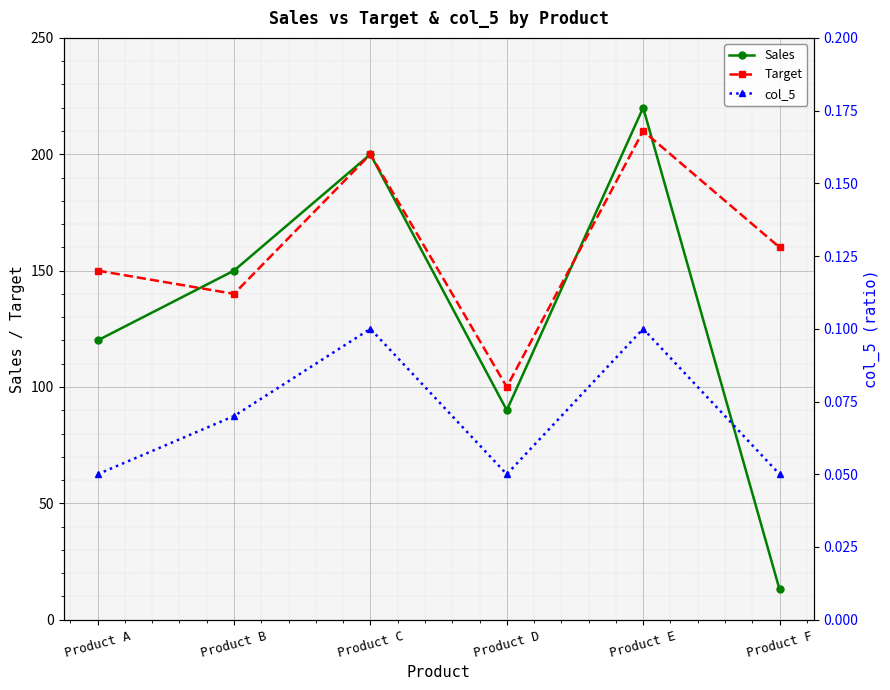

At which label does Sales reach its peak?

Product E